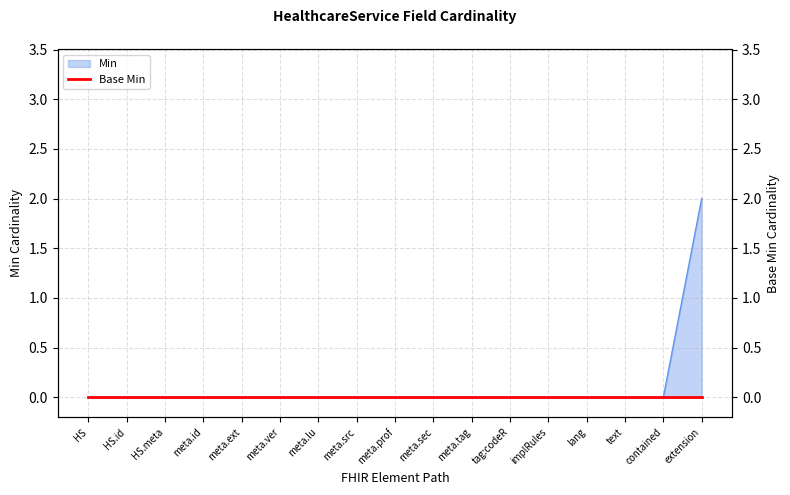

What is the greatest value displayed?

2